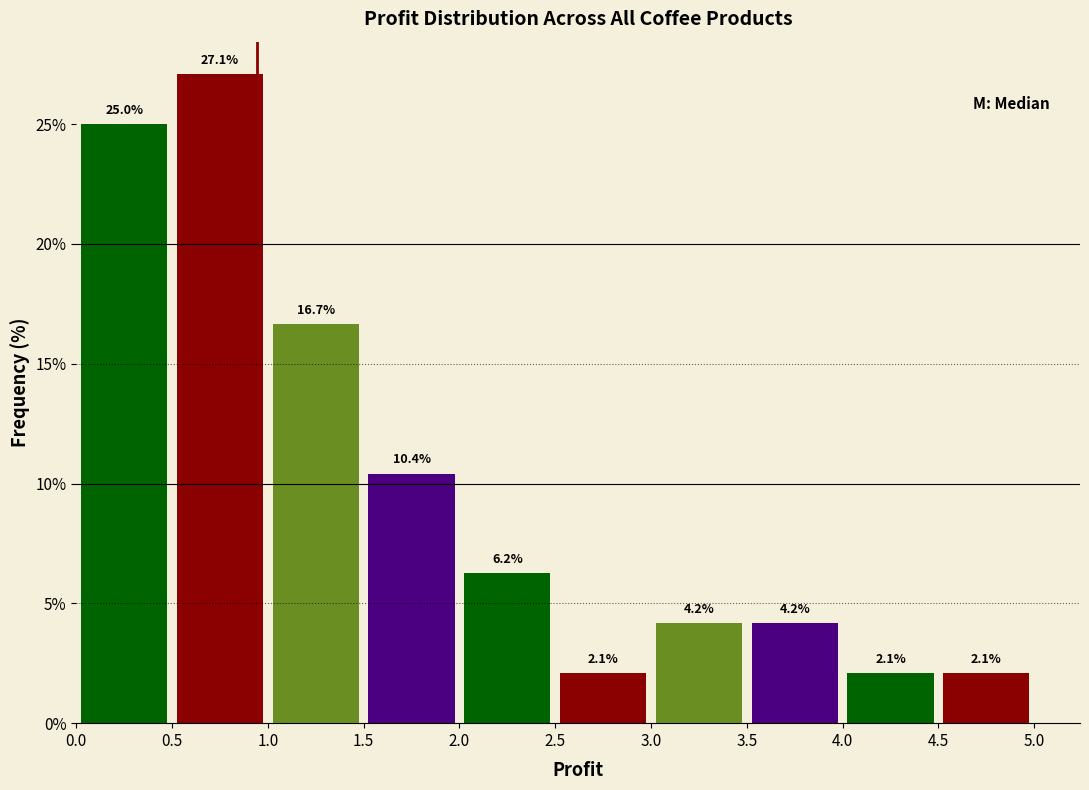

What is the height of the bar covering 4.0 to 4.5 on the x-axis?

2.1